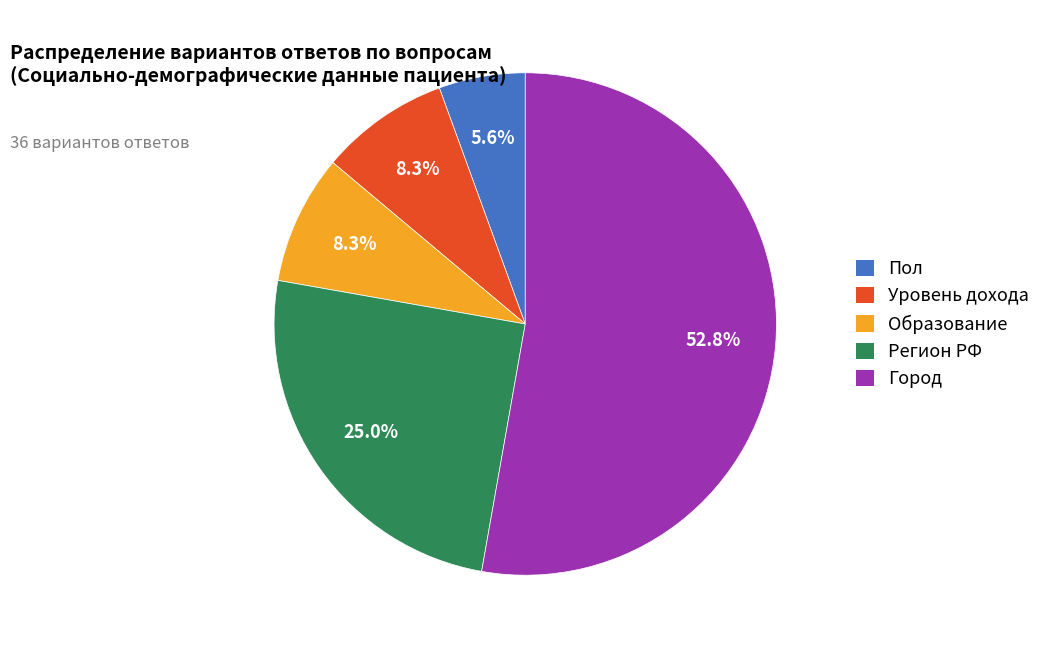

Is there any slice that represents more than half of the pie?

Yes